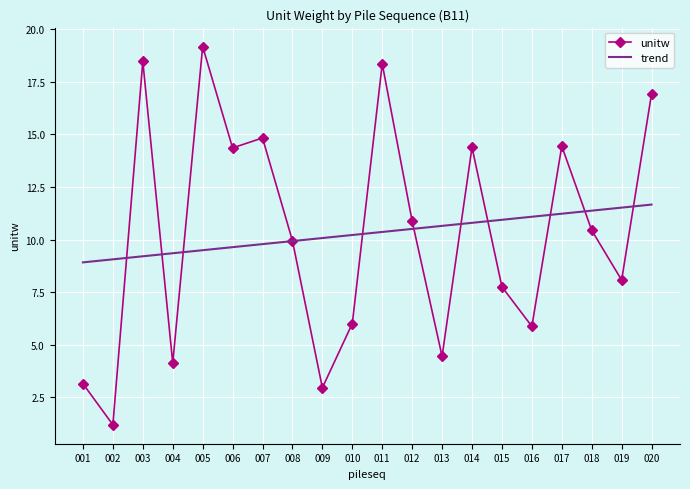

True or false: trend and unitw cross at least once.

True